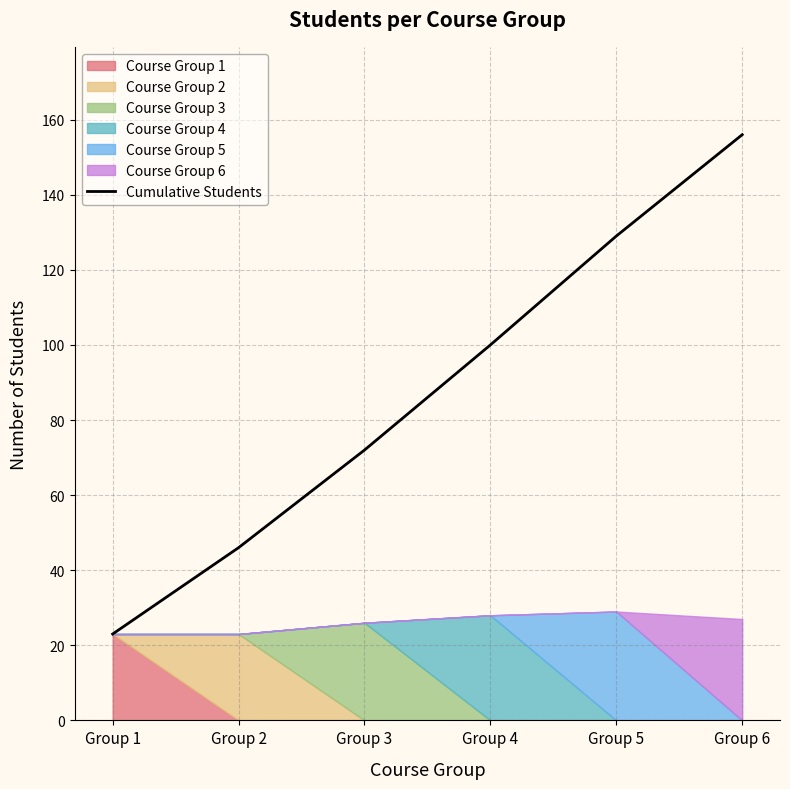

Reading right to left, what are all the values shown in this chart?

Group 6=156	Group 5=129	Group 4=100	Group 3=72	Group 2=46	Group 1=23